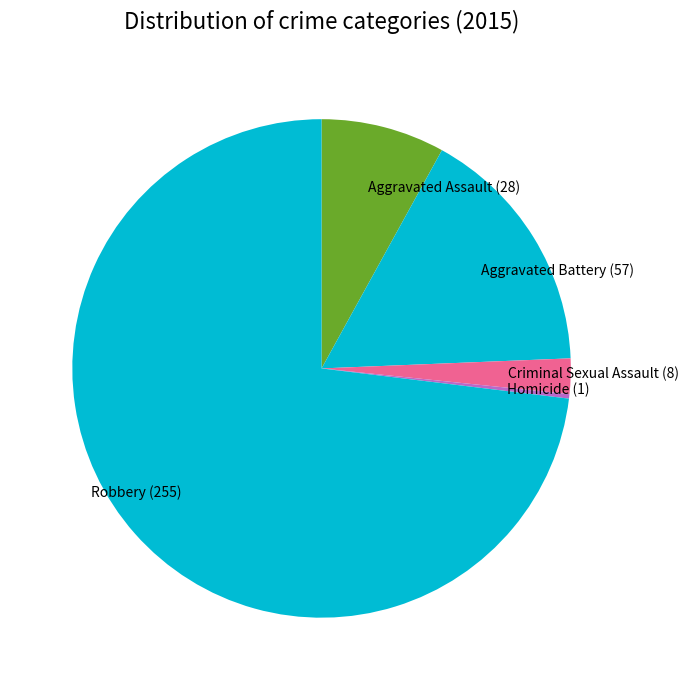

Does Homicide represent more than half of the total?

No